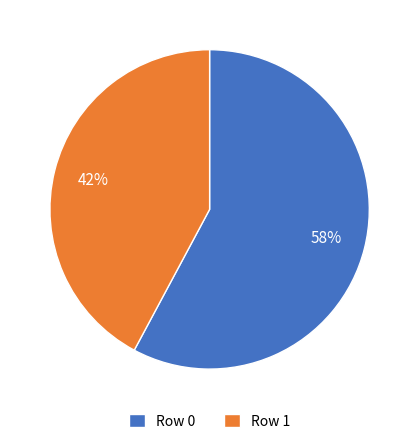

What is the largest slice in the pie chart?

Row 0